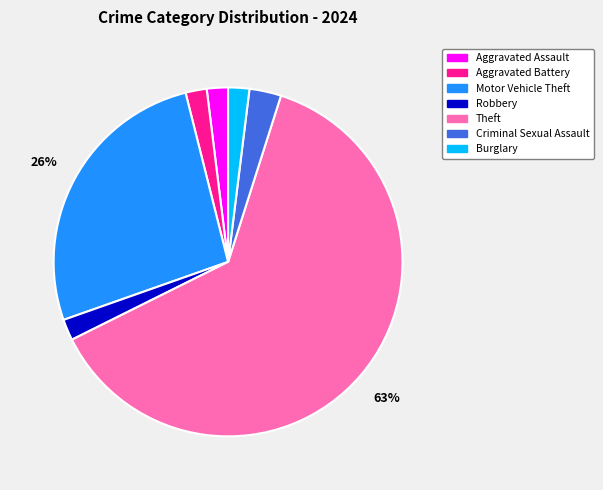

To the nearest percent, what portion does Burglary represent?

2%